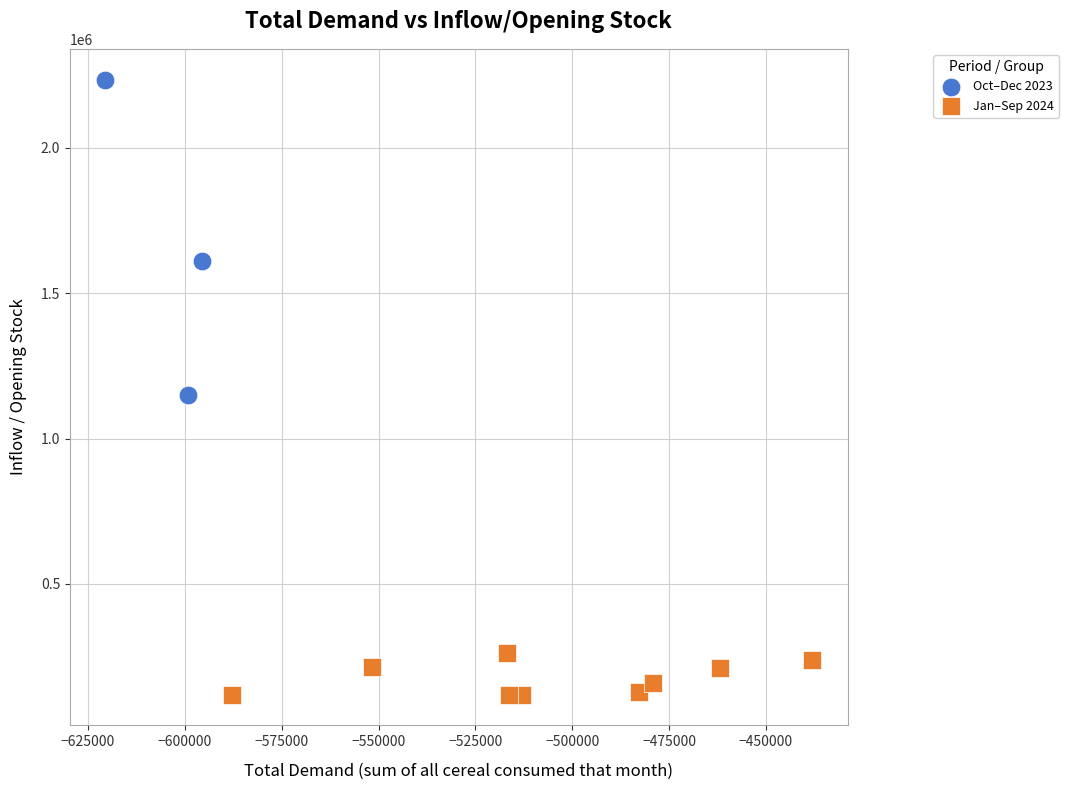

Which series reaches the maximum Y coordinate?

Oct–Dec 2023